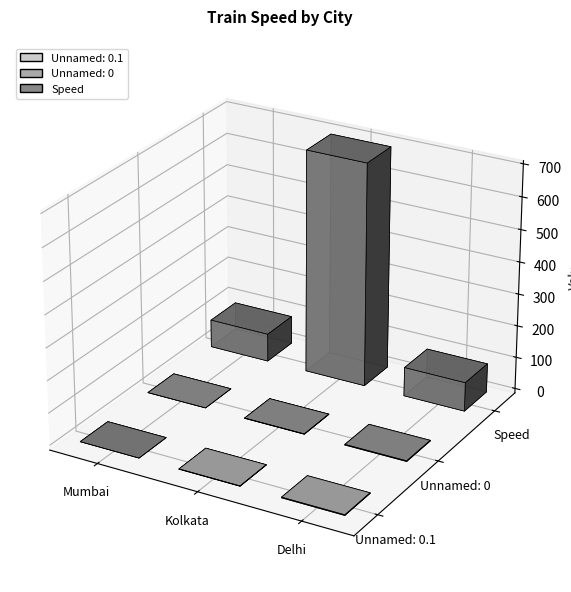

Which category has the highest value in the Unnamed: 0.1 series?

Delhi